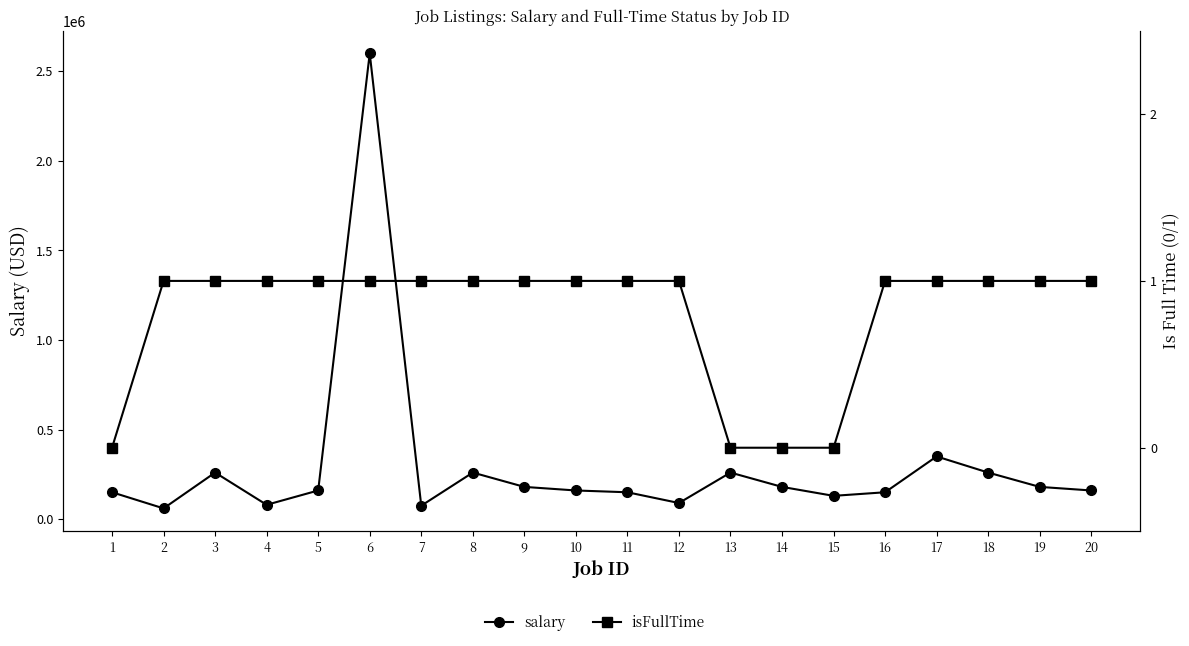

Is it true that salary equals 260000 at 13?

True